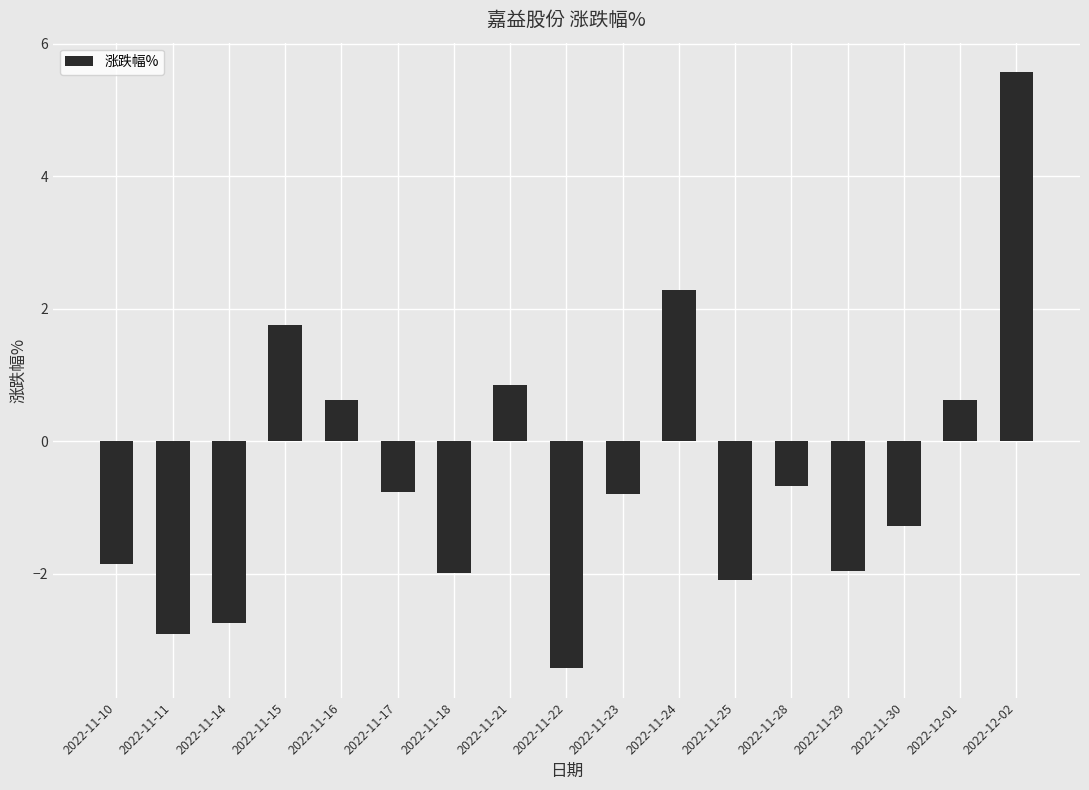

What is the sum of all values?

-8.7